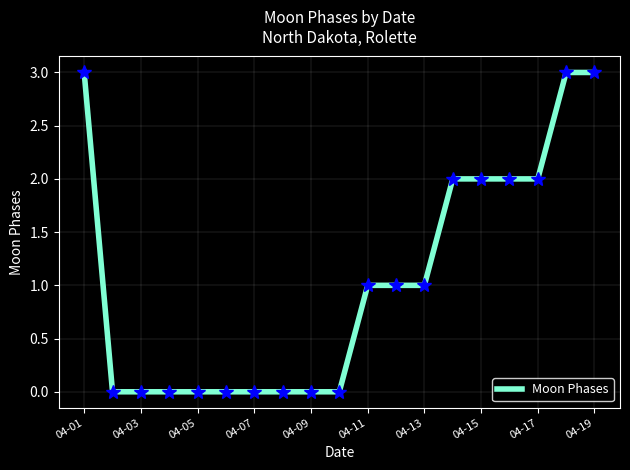

What is the maximum value shown in the chart?

3